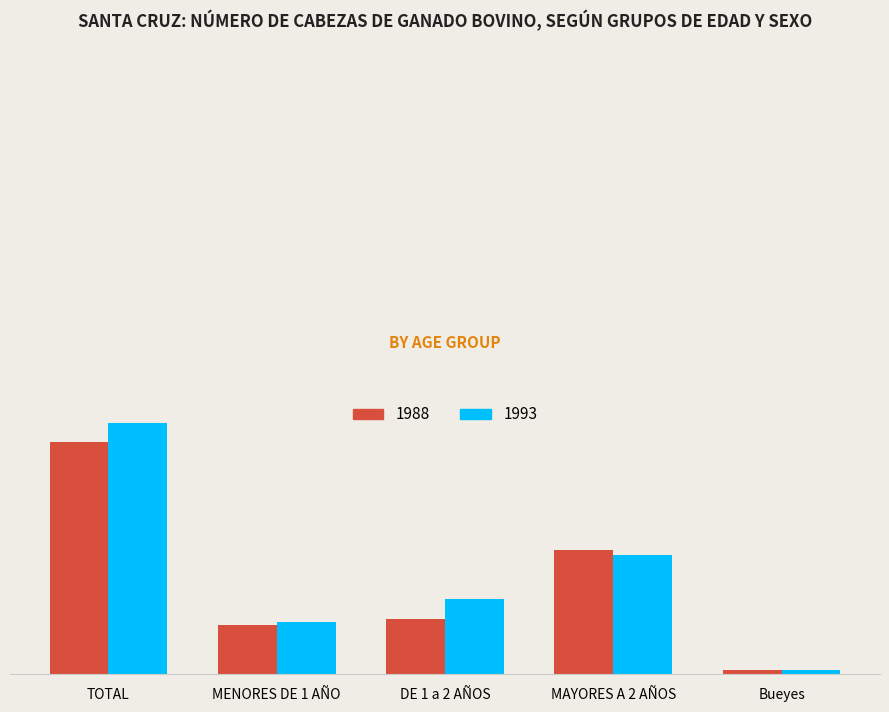

What is the label of the 5th bar from the right?

TOTAL